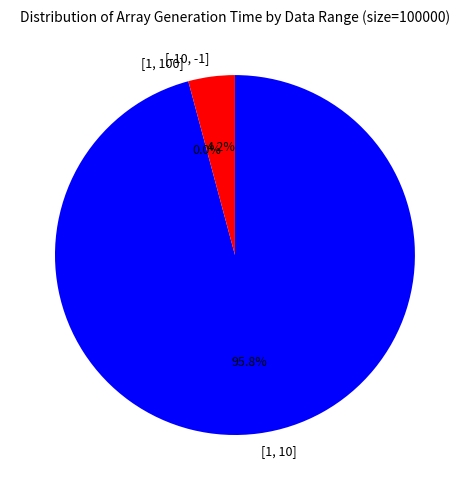

To the nearest percent, what is the combined percentage of [1, 100] and [-10, -1]?

4%